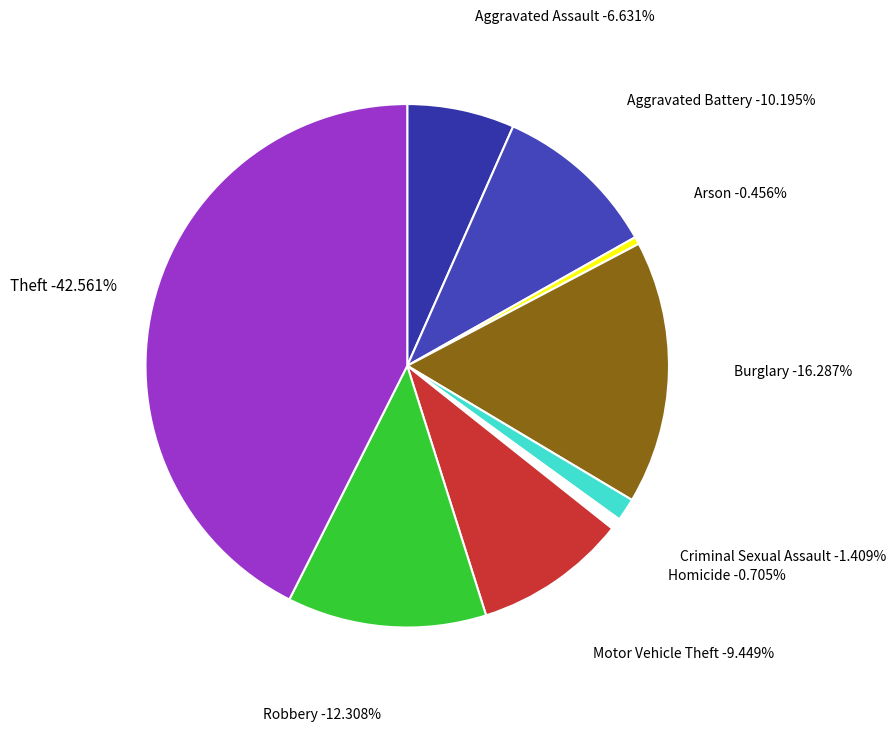

Between Aggravated Battery and Aggravated Assault, which is larger?

Aggravated Battery